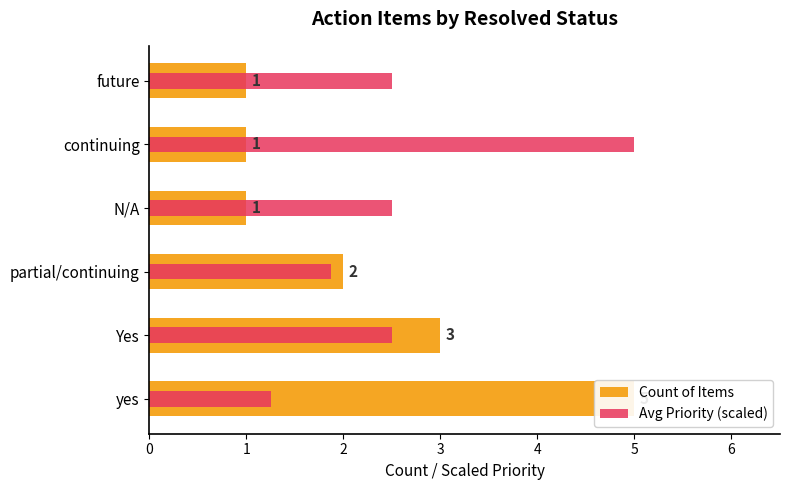

Which series changed the most between 0 and 1?

Count of Items